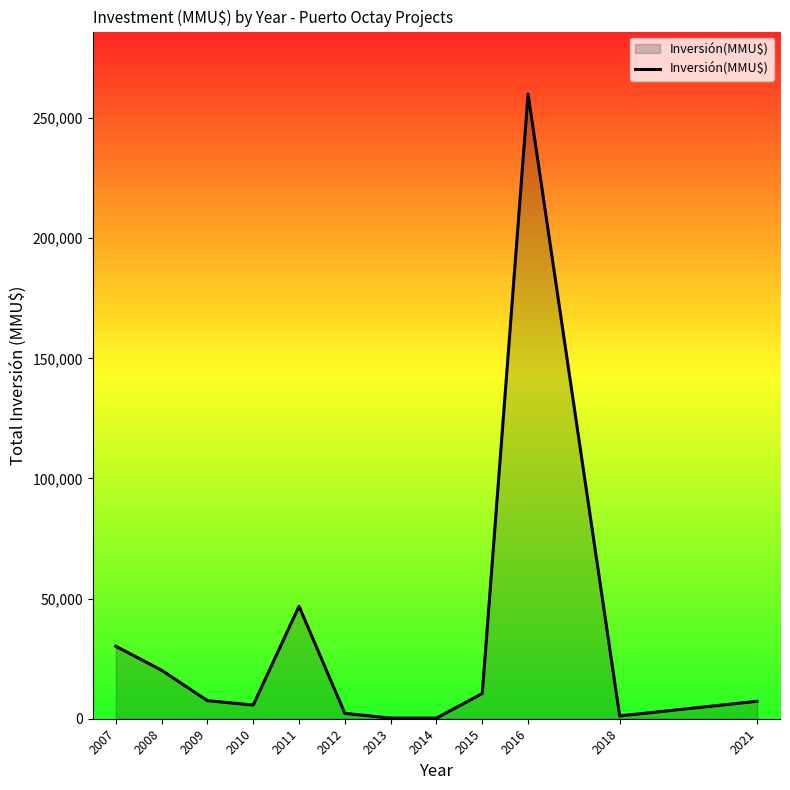

At which label is the value closest to 130131?

2011